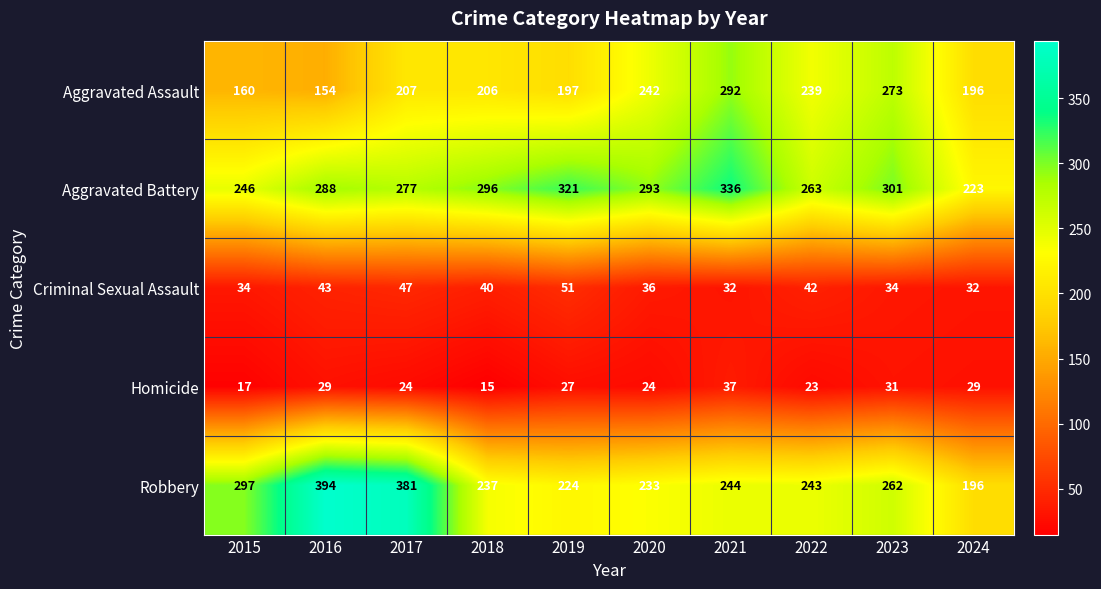

What is the average value of the Criminal Sexual Assault series?

39